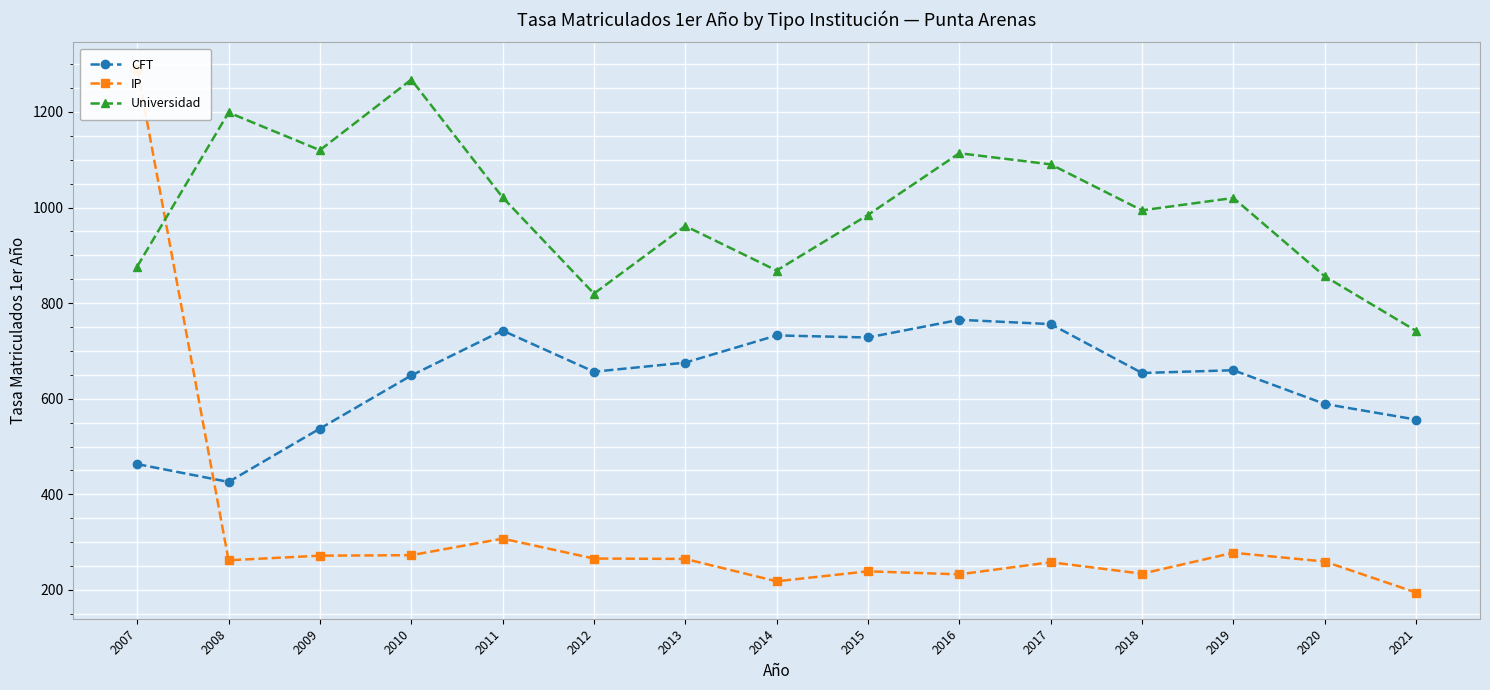

What is the difference between the CFT values at 2016 and 2018?

111.3